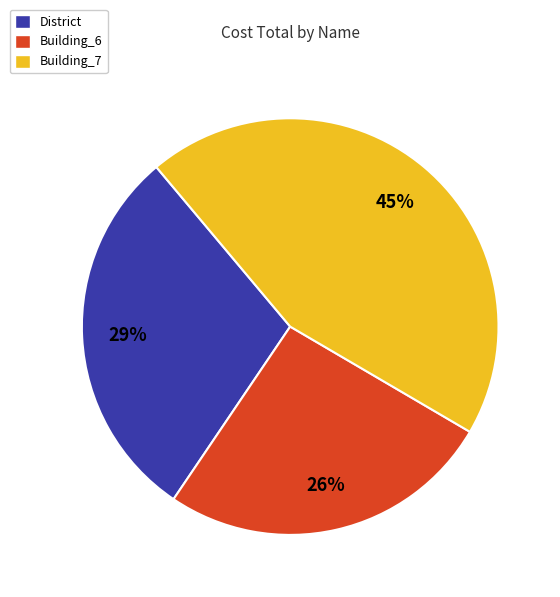

What percentage is the Building_7 slice, to the nearest percent?

45%